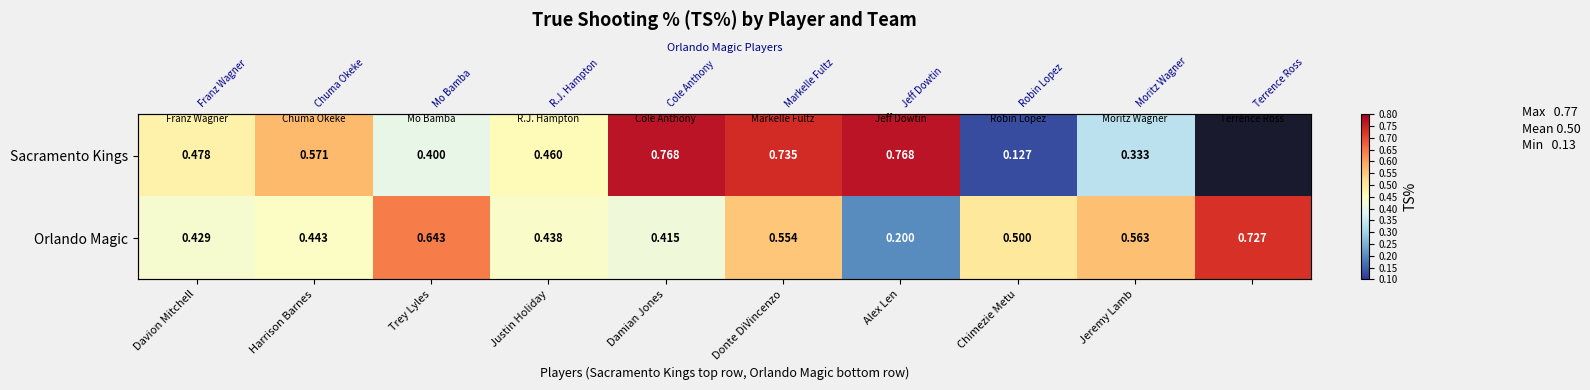

The Orlando Magic series shows 0.2 at Damian Jones. True or false?

False